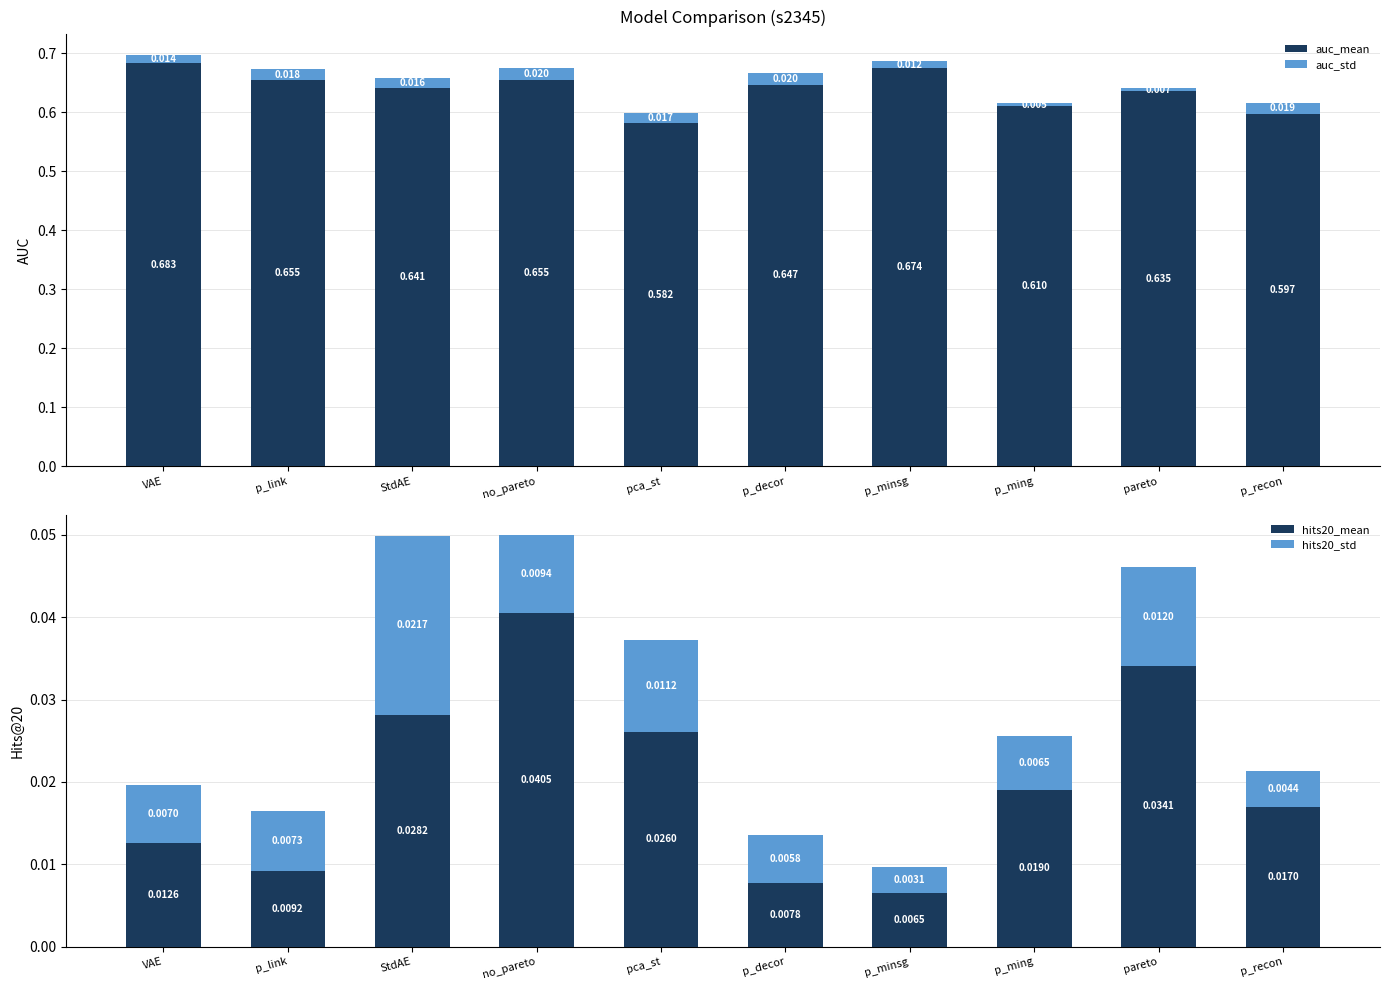

Reading left to right, what are all the values shown in this chart?

auc_mean: 0.7	0.7	0.6	0.7	0.6	0.6	0.7	0.6	0.6	0.6
auc_std: 0.0	0.0	0.0	0.0	0.0	0.0	0.0	0.0	0.0	0.0
hits20_mean: 0.0	0.0	0.0	0.0	0.0	0.0	0.0	0.0	0.0	0.0
hits20_std: 0.0	0.0	0.0	0.0	0.0	0.0	0.0	0.0	0.0	0.0